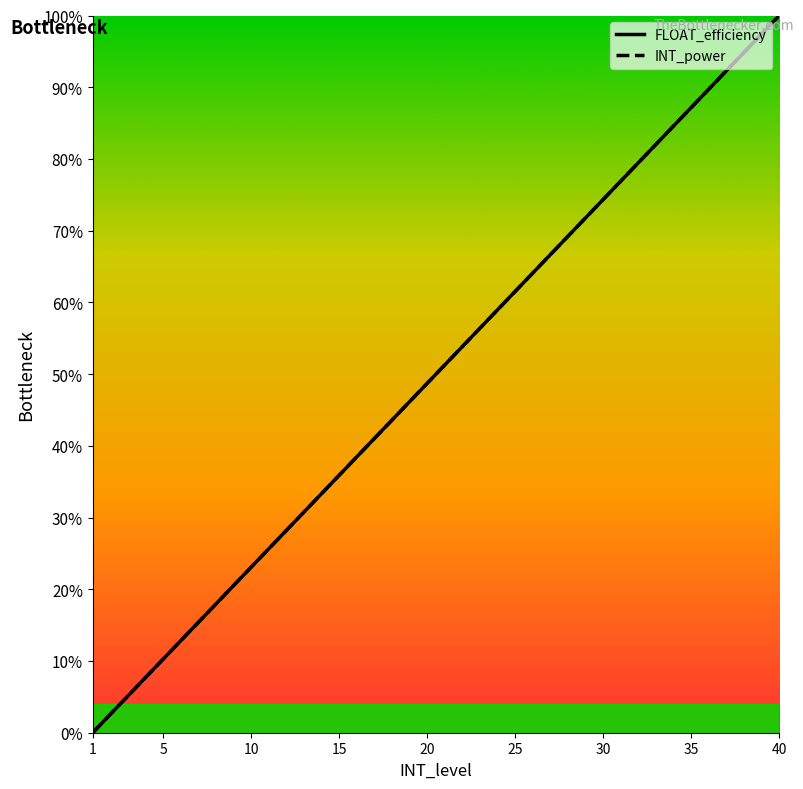

What is the difference between the maximum and minimum values in the INT_power series?

1.0